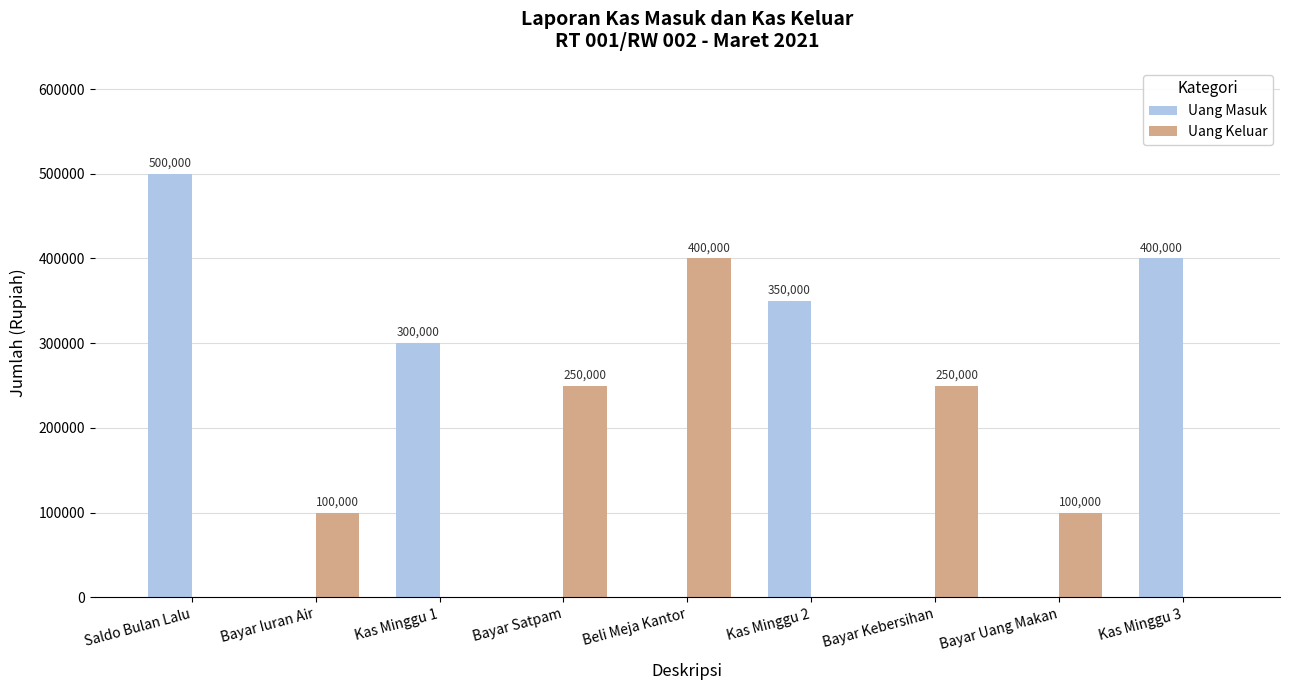

What is the maximum value for Uang Keluar?

400000